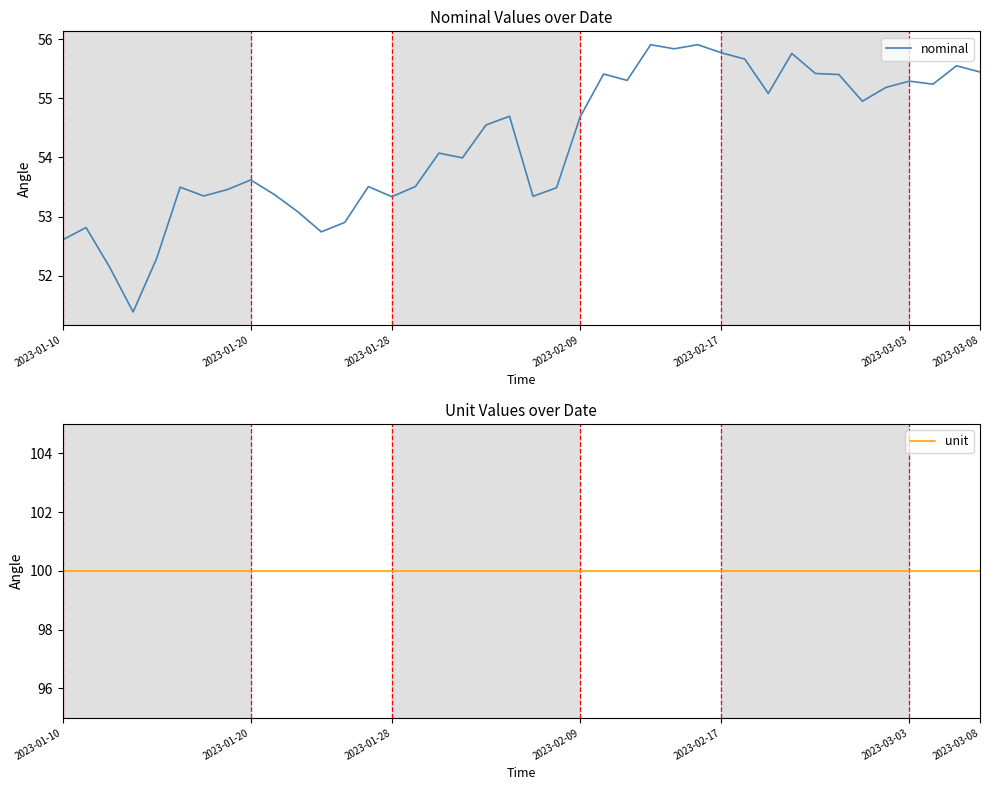

What is the value of the nominal point at the 12th from the left?

52.7